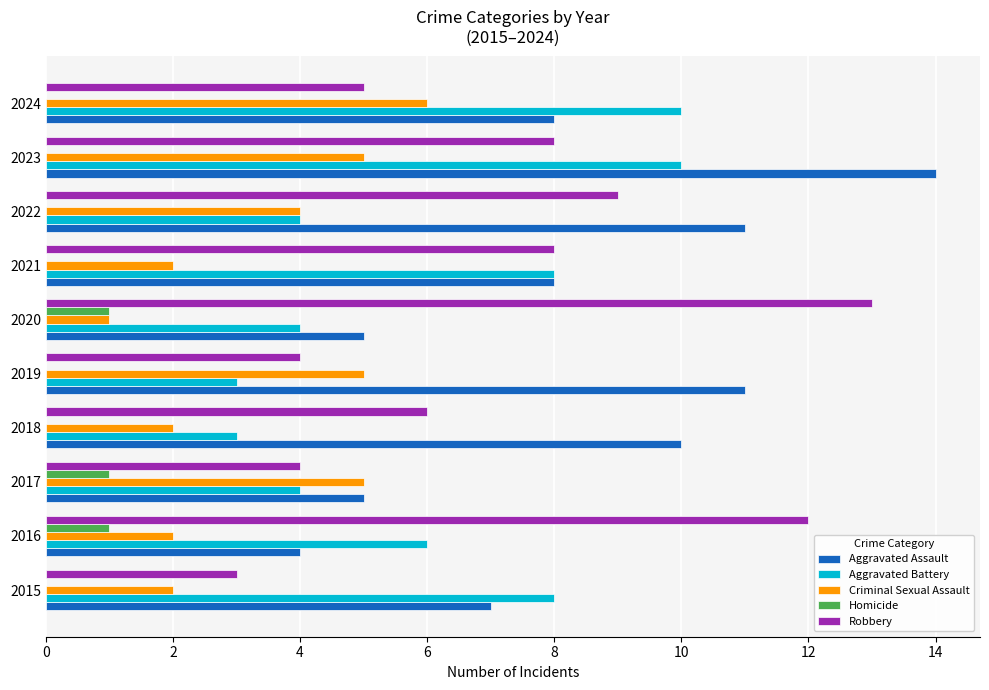

What are all the series names shown in the legend?

Aggravated Assault, Aggravated Battery, Criminal Sexual Assault, Homicide, Robbery